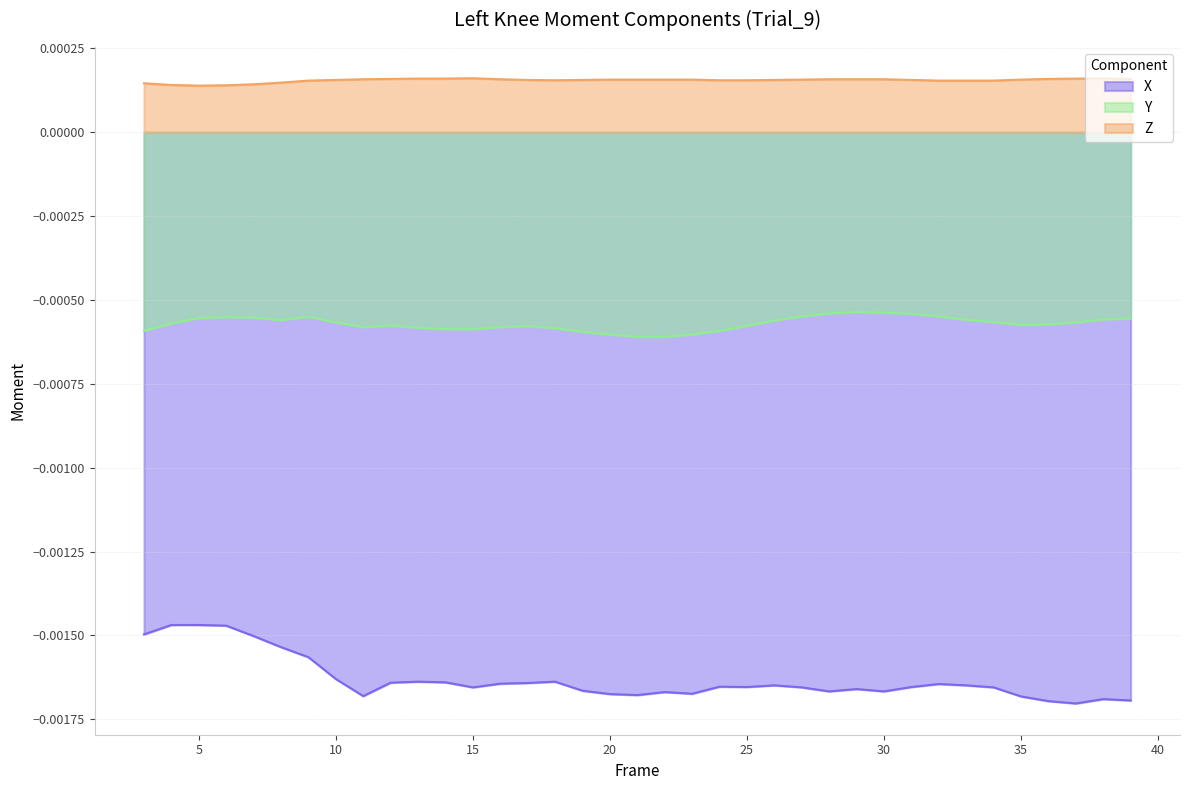

List the labels in order of Y value, largest first.

29, 30, 28, 31, 27, 32, 9, 6, 7, 5, 39, 38, 33, 8, 26, 34, 10, 37, 4, 36, 35, 12, 25, 17, 11, 16, 13, 18, 14, 15, 3, 24, 19, 20, 23, 21, 22